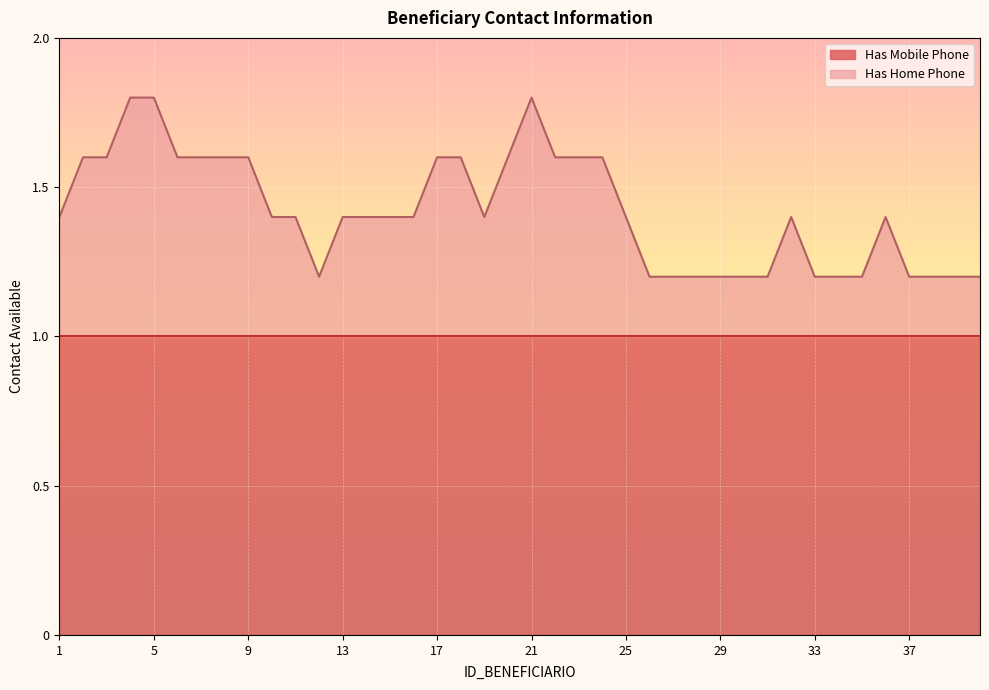

How many lines are shown in the chart?

2